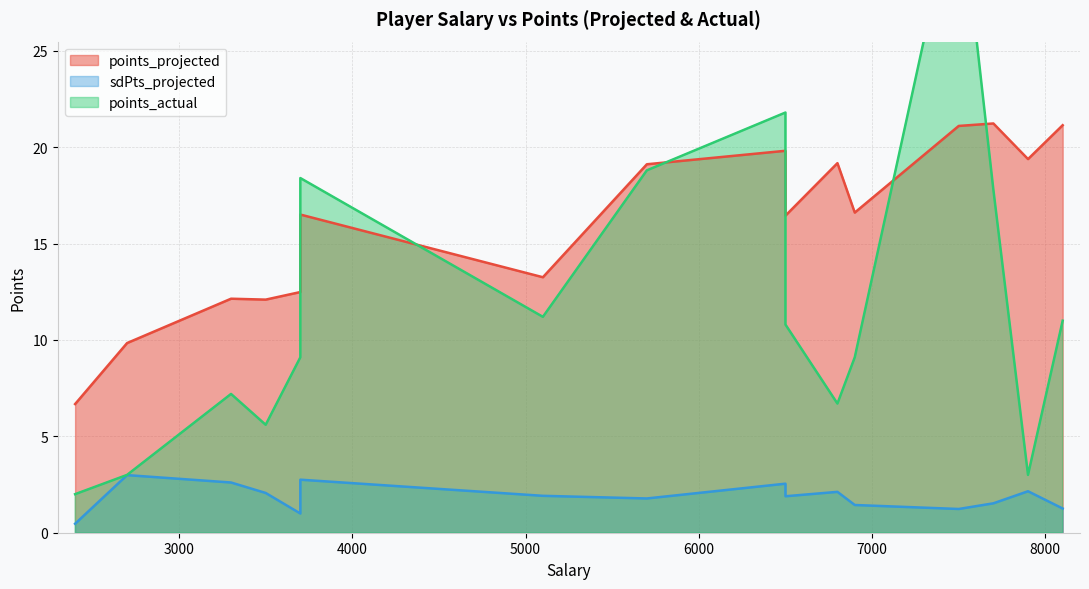

What is the difference between the maximum and minimum values in the points_actual series?

31.8